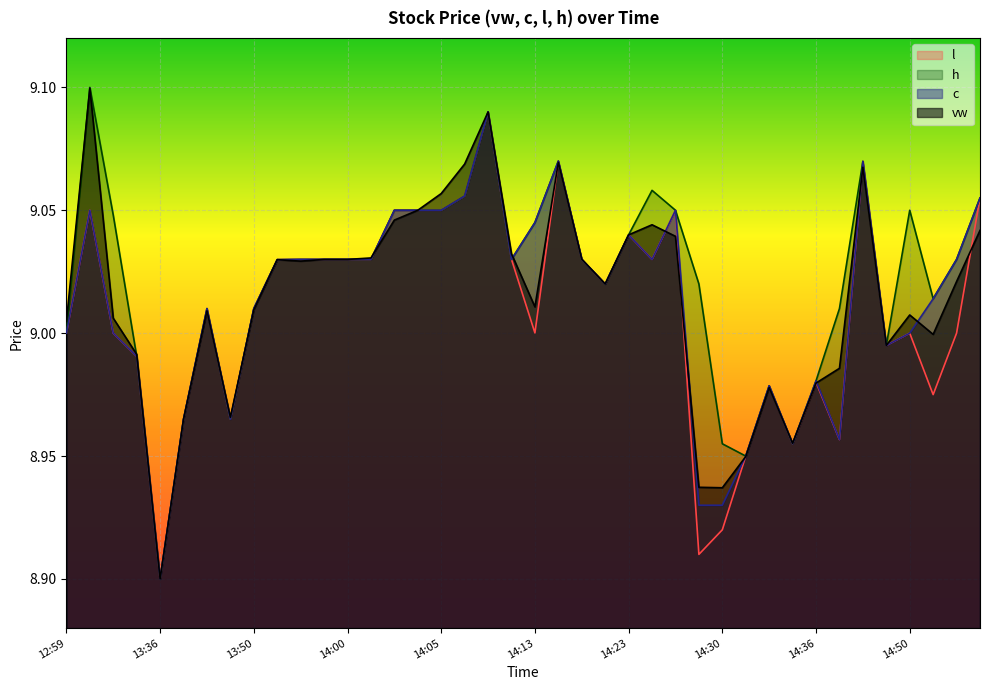

Reading right to left, list all the values displayed in this chart.

vw: 14:56=9.0	14:54=9.0	14:52=9.0	14:50=9.0	14:43=9.0	14:38=9.1	14:37=9.0	14:36=9.0	14:34=9.0	14:32=9.0	14:31=8.9	14:30=8.9	14:29=8.9	14:25=9.0	14:24=9.0	14:23=9.0	14:17=9.0	14:16=9.0	14:14=9.1	14:13=9.0	14:12=9.0	14:07=9.1	14:06=9.1	14:05=9.1	14:03=9.1	14:02=9.0	14:01=9.0	14:00=9.0	13:58=9.0	13:53=9.0	13:51=9.0	13:50=9.0	13:48=9.0	13:42=9.0	13:41=9.0	13:36=8.9	13:34=9.0	13:31=9.0	13:30=9.1	12:59=9.0
c: 14:56=9.1	14:54=9.0	14:52=9.0	14:50=9.0	14:43=9.0	14:38=9.1	14:37=9.0	14:36=9.0	14:34=9.0	14:32=9.0	14:31=8.9	14:30=8.9	14:29=8.9	14:25=9.1	14:24=9.0	14:23=9.0	14:17=9.0	14:16=9.0	14:14=9.1	14:13=9.0	14:12=9.0	14:07=9.1	14:06=9.1	14:05=9.1	14:03=9.1	14:02=9.1	14:01=9.0	14:00=9.0	13:58=9.0	13:53=9.0	13:51=9.0	13:50=9.0	13:48=9.0	13:42=9.0	13:41=9.0	13:36=8.9	13:34=9.0	13:31=9.0	13:30=9.1	12:59=9.0
l: 14:56=9.1	14:54=9.0	14:52=9.0	14:50=9.0	14:43=9.0	14:38=9.1	14:37=9.0	14:36=9.0	14:34=9.0	14:32=9.0	14:31=8.9	14:30=8.9	14:29=8.9	14:25=9.1	14:24=9.0	14:23=9.0	14:17=9.0	14:16=9.0	14:14=9.1	14:13=9.0	14:12=9.0	14:07=9.1	14:06=9.1	14:05=9.1	14:03=9.1	14:02=9.1	14:01=9.0	14:00=9.0	13:58=9.0	13:53=9.0	13:51=9.0	13:50=9.0	13:48=9.0	13:42=9.0	13:41=9.0	13:36=8.9	13:34=9.0	13:31=9.0	13:30=9.1	12:59=9.0
h: 14:56=9.1	14:54=9.0	14:52=9.0	14:50=9.1	14:43=9.0	14:38=9.1	14:37=9.0	14:36=9.0	14:34=9.0	14:32=9.0	14:31=8.9	14:30=9.0	14:29=9.0	14:25=9.1	14:24=9.1	14:23=9.0	14:17=9.0	14:16=9.0	14:14=9.1	14:13=9.0	14:12=9.0	14:07=9.1	14:06=9.1	14:05=9.1	14:03=9.1	14:02=9.1	14:01=9.0	14:00=9.0	13:58=9.0	13:53=9.0	13:51=9.0	13:50=9.0	13:48=9.0	13:42=9.0	13:41=9.0	13:36=8.9	13:34=9.0	13:31=9.0	13:30=9.1	12:59=9.0